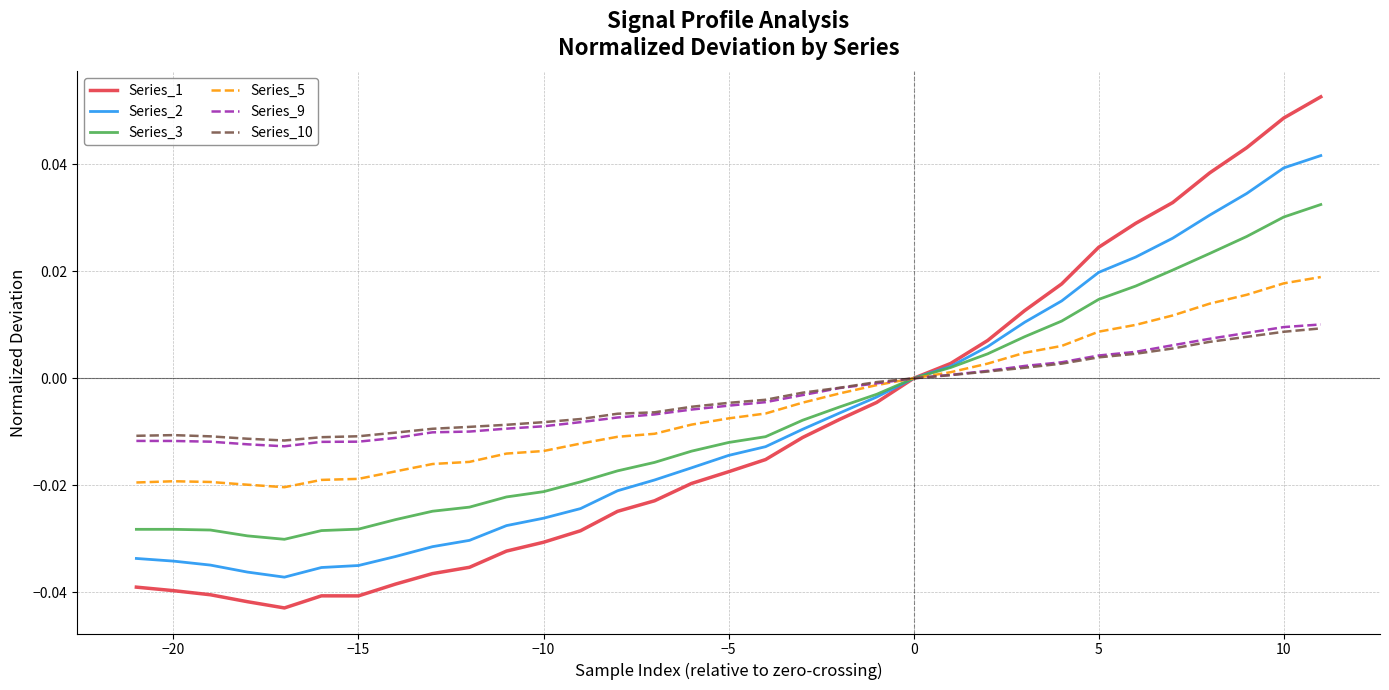

What is the difference between the second highest and minimum values in the Series_3 series?

0.1